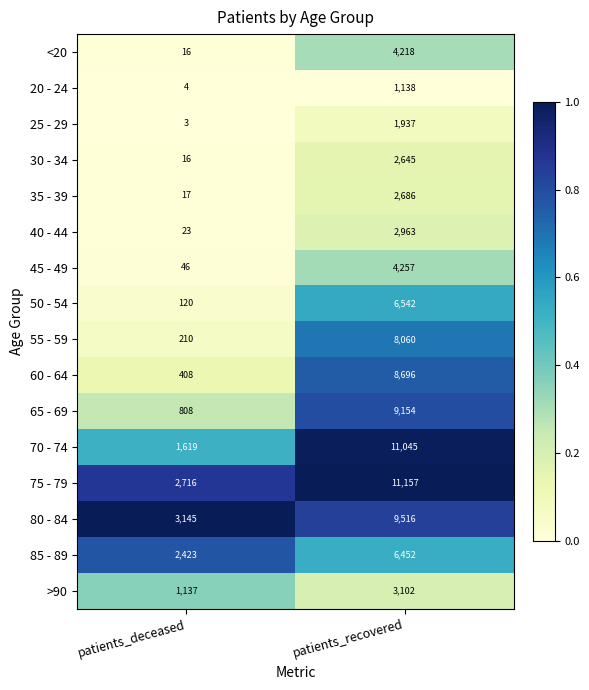

What is the approximate value of 75 - 79 at patients_recovered, to the nearest 100?

11200